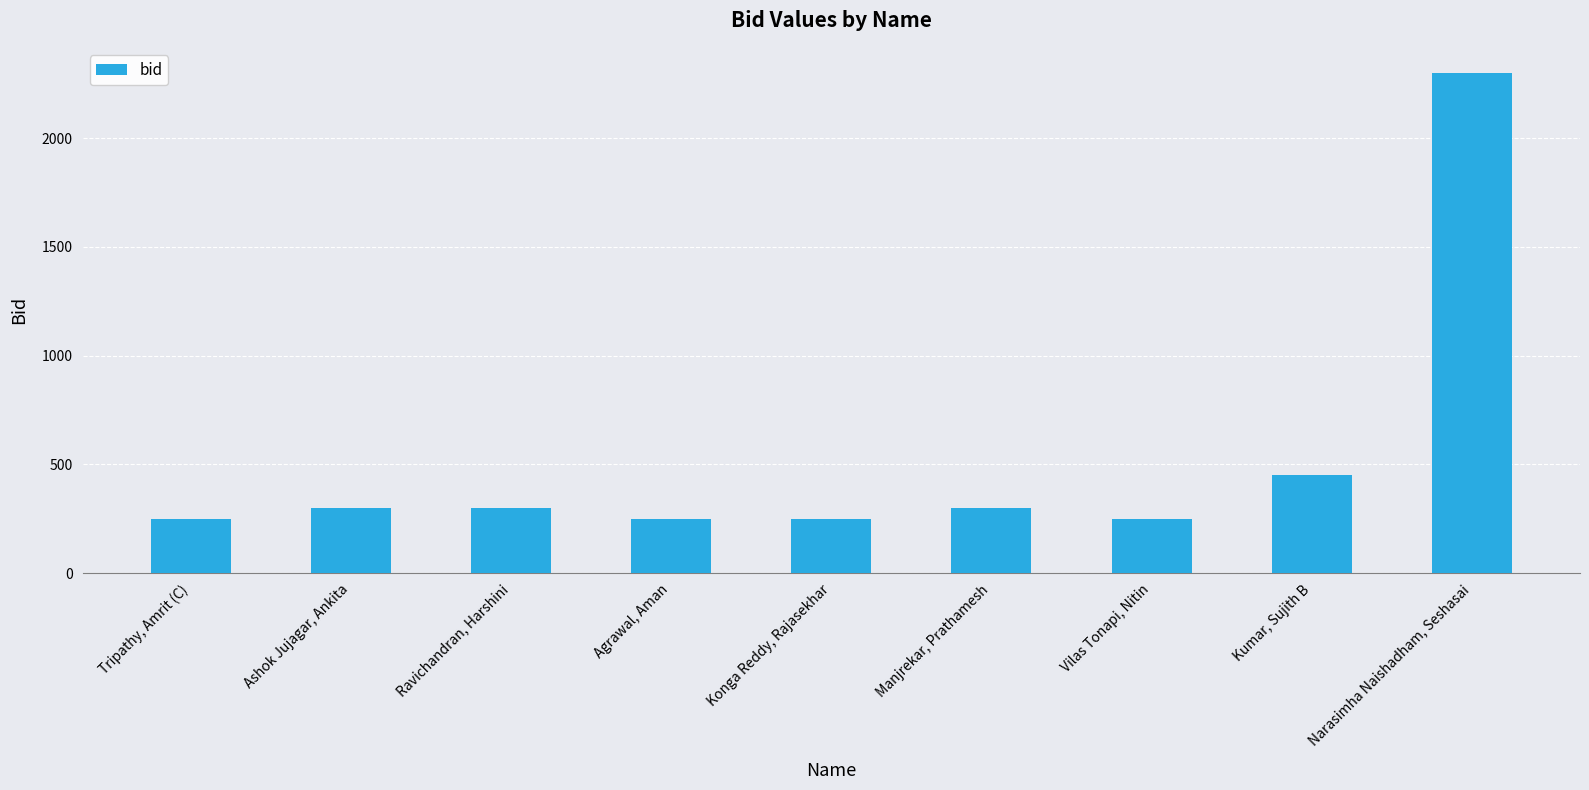

What is the average value?

517